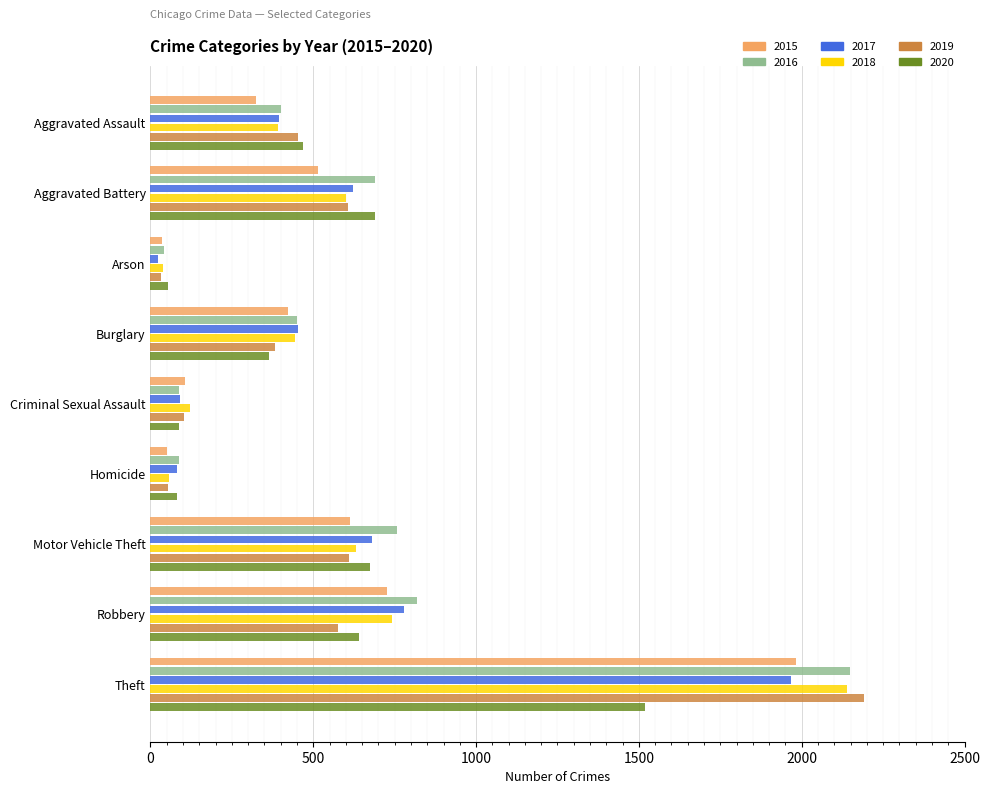

What is the average value of the 2020 series?

509